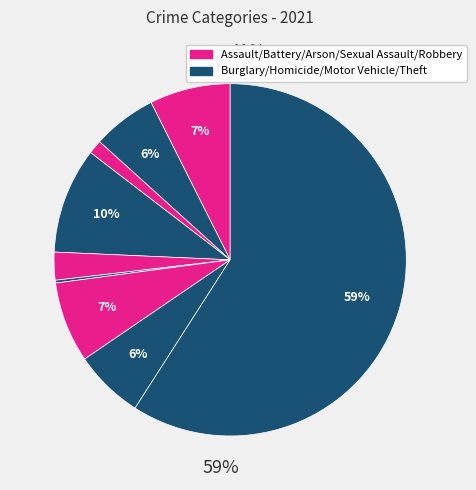

Is the sum of Burglary and Aggravated Assault greater than half?

No